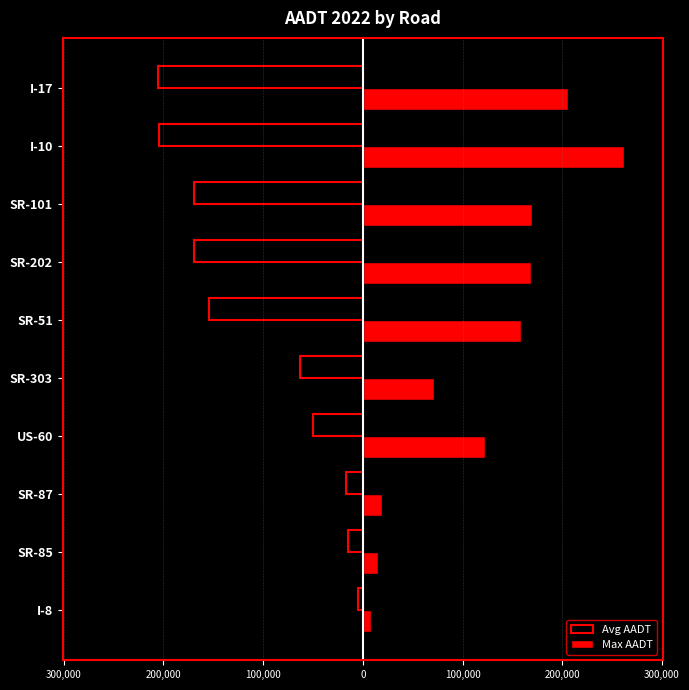

What is the difference between the maximum and minimum values in the Avg AADT series?

200225